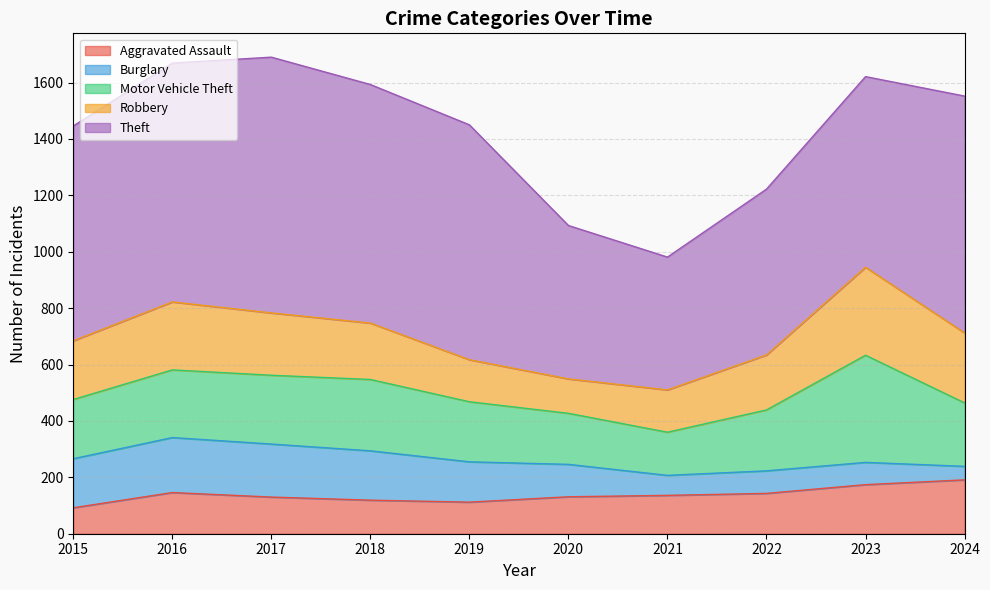

True or false: Burglary has more than 1 interior local peaks.

True